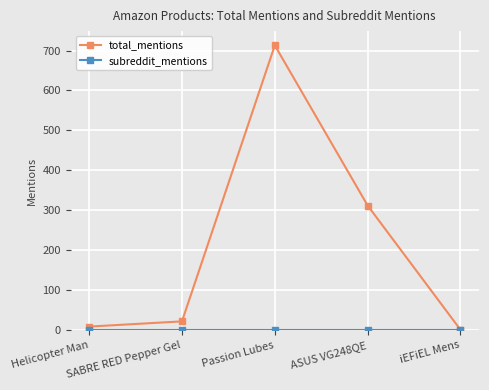

What is the label of the 2nd point from the right?

ASUS VG248QE